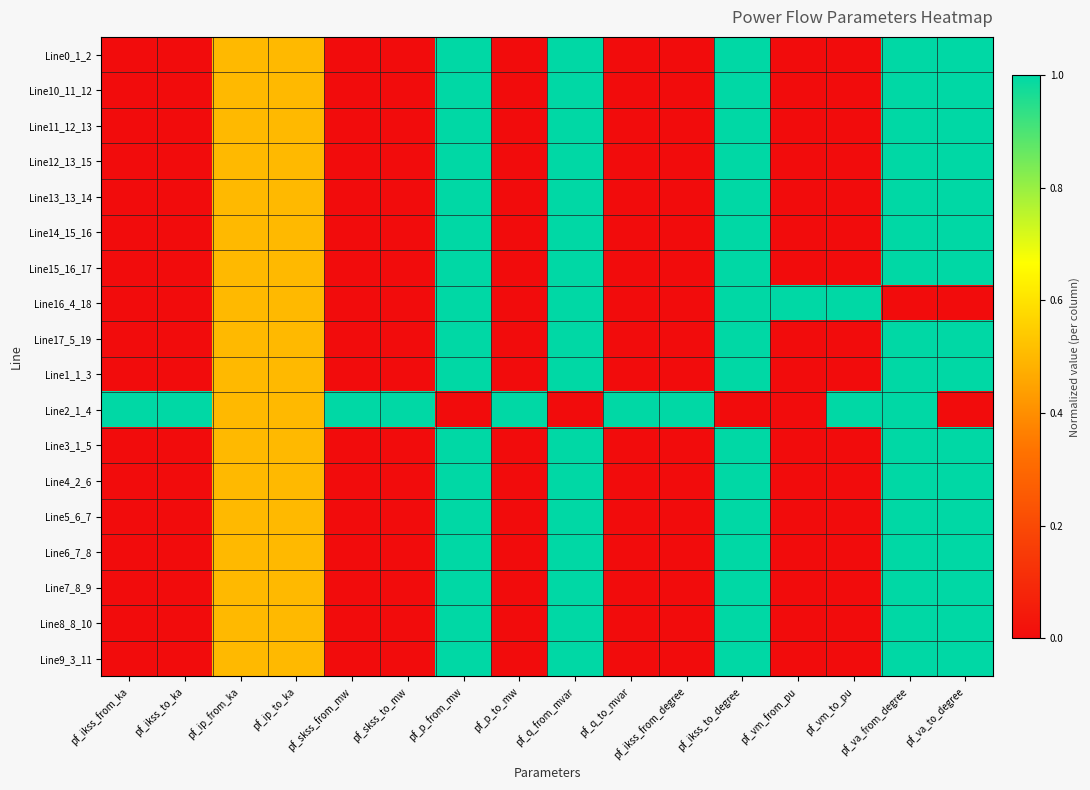

At which category does the chart reach its minimum across all series?

pf_ikss_from_ka